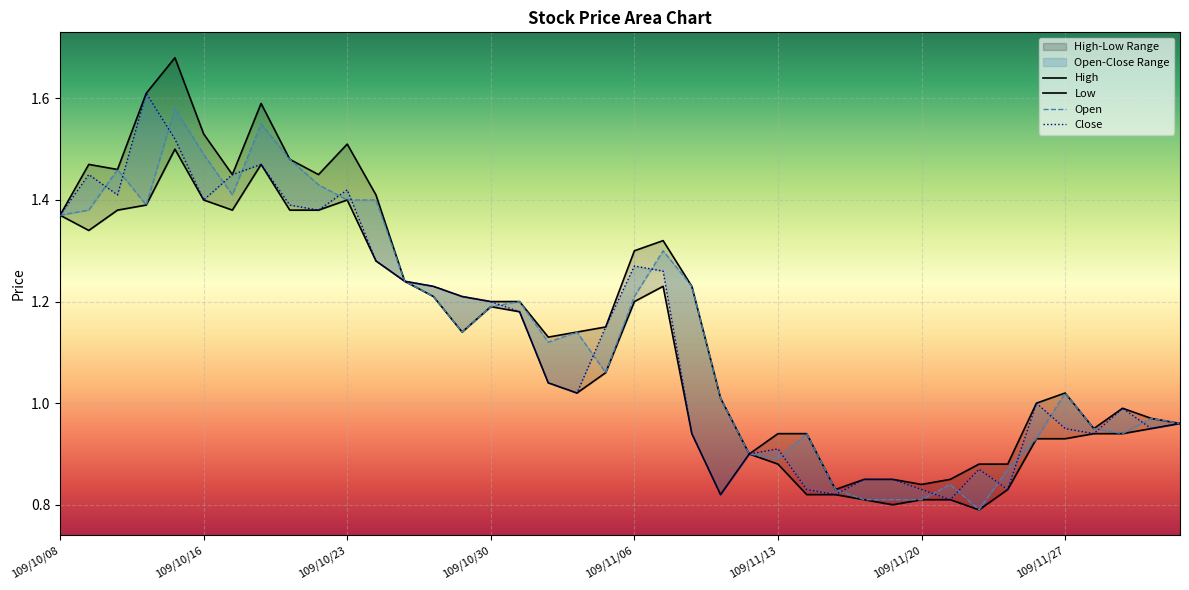

Which category has the lowest value in the Low series?

32